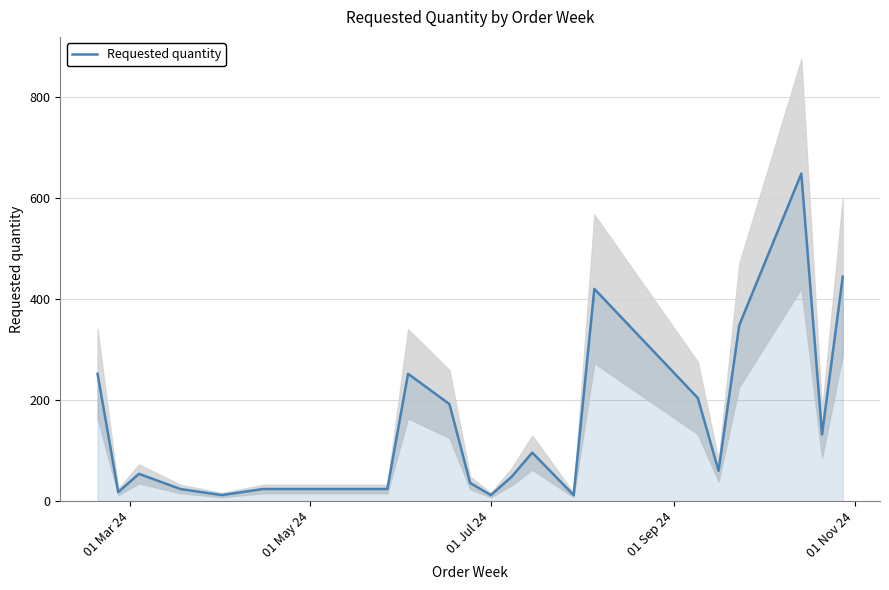

How many interior local valleys (lower than both neighbors) does the data have?

6